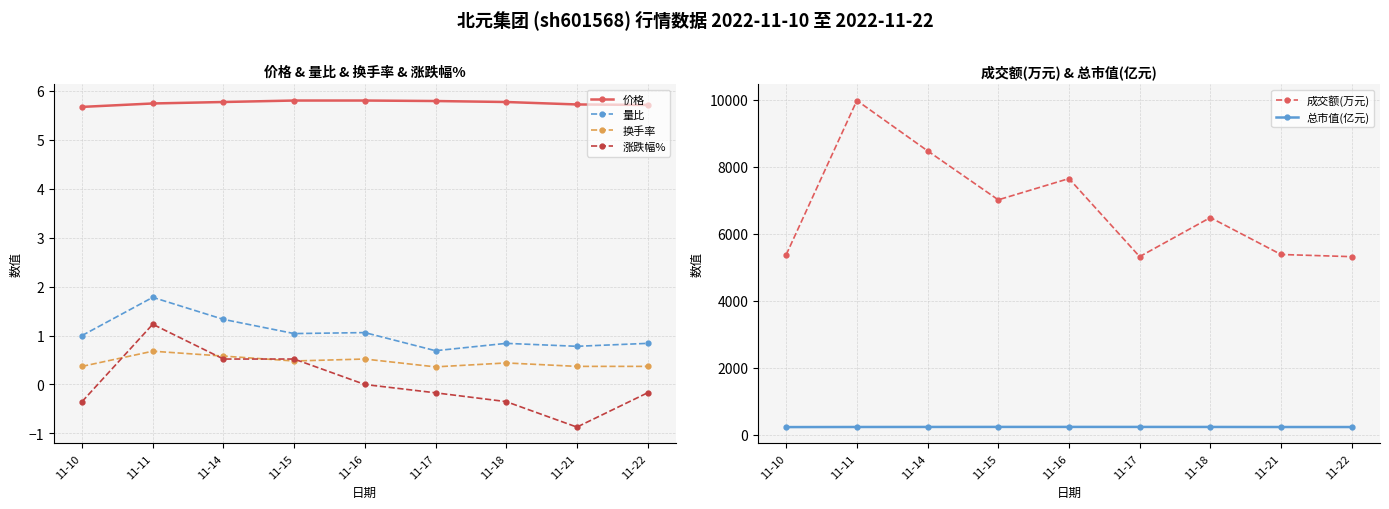

List the labels in order of 换手率 value, largest first.

11-11, 11-14, 11-16, 11-15, 11-18, 11-10, 11-21, 11-22, 11-17